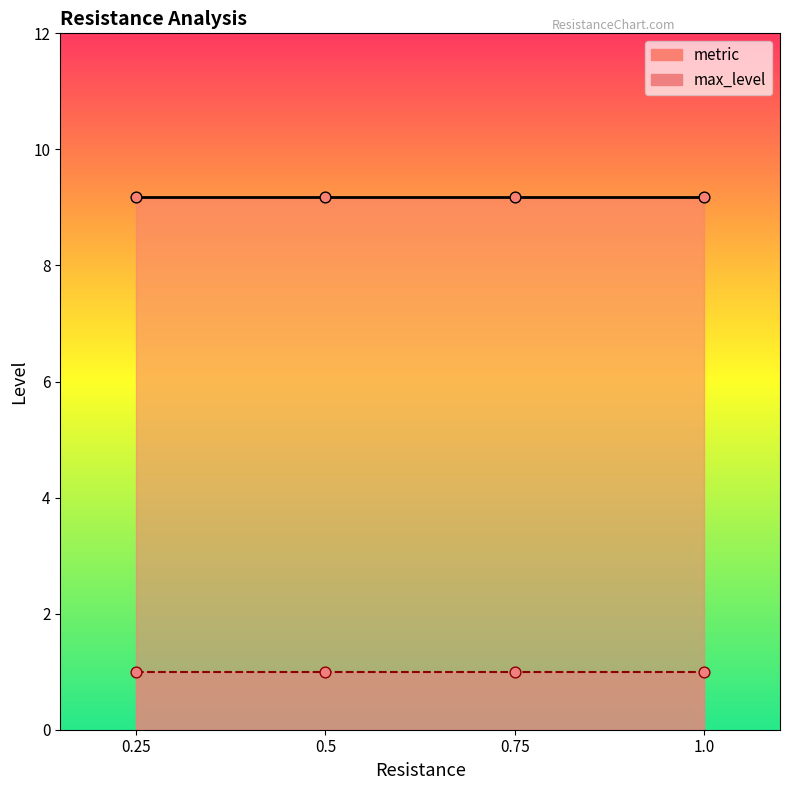

Which series has the widest spread of Y values?

metric